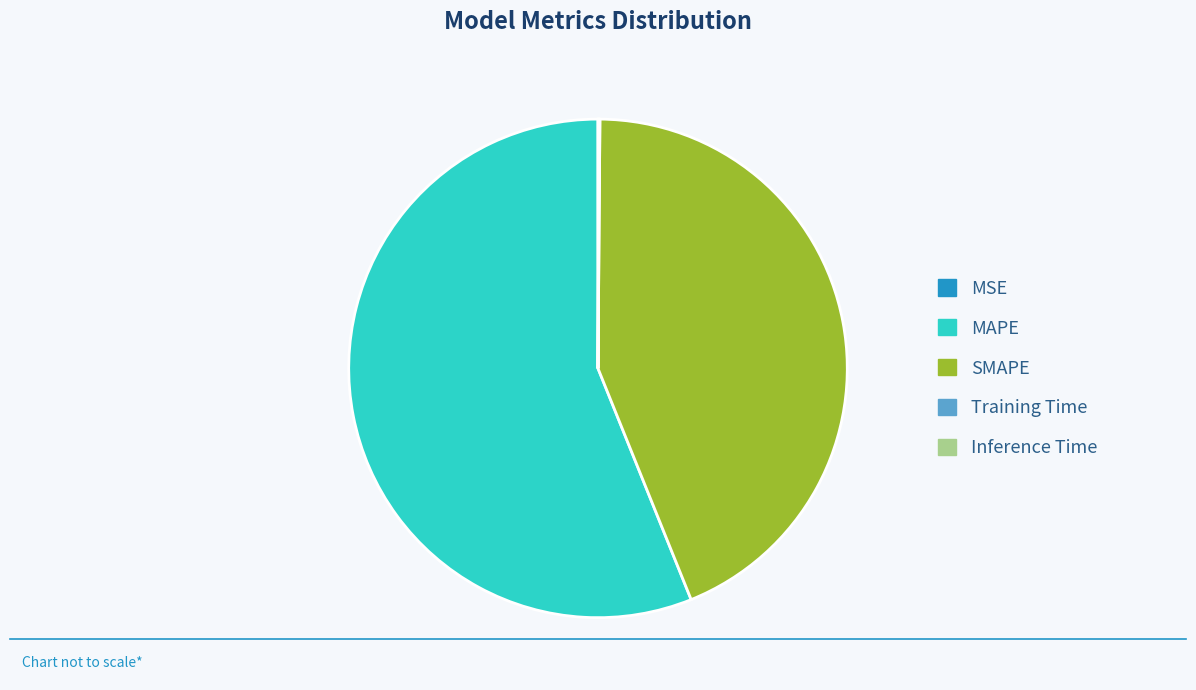

What is the majority slice?

MAPE